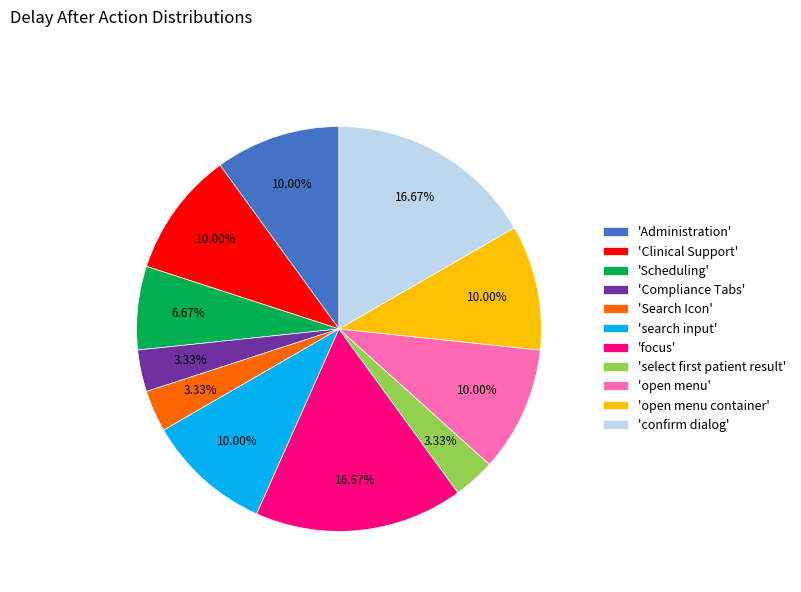

Is there any slice that represents more than half of the pie?

No